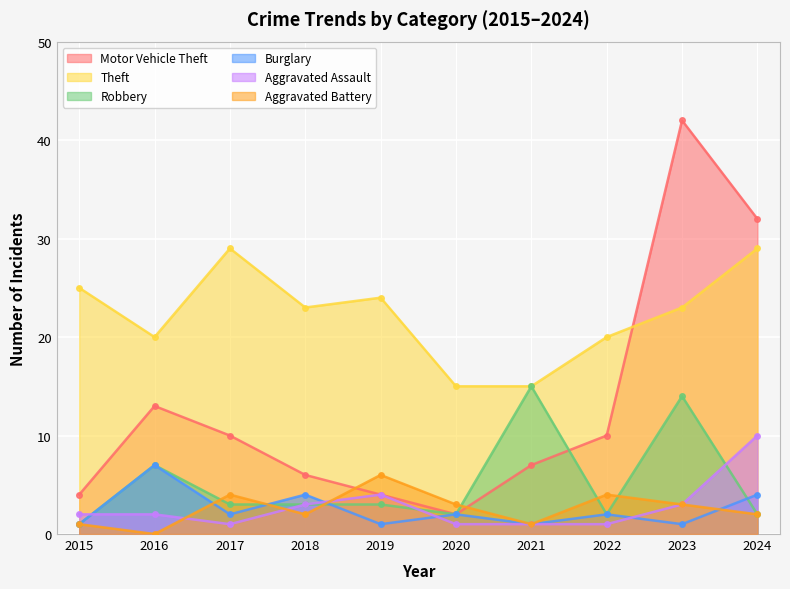

How many distinct data groups are displayed?

6